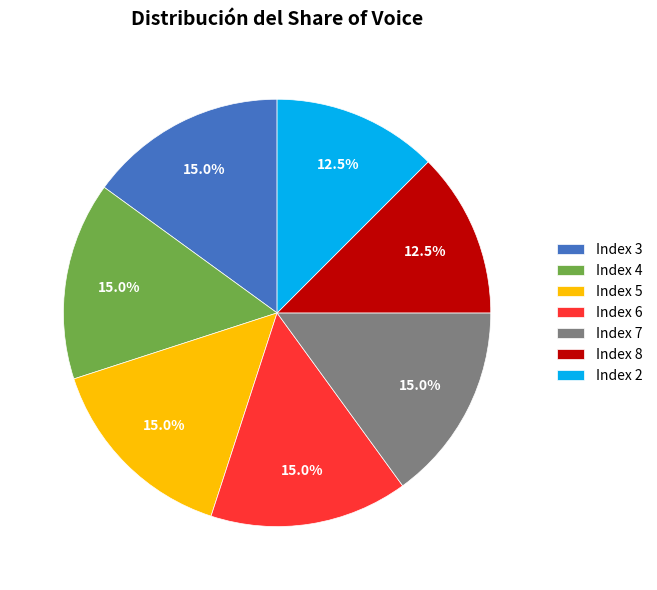

Combined, do Index 2 and Index 4 account for over 50%?

No